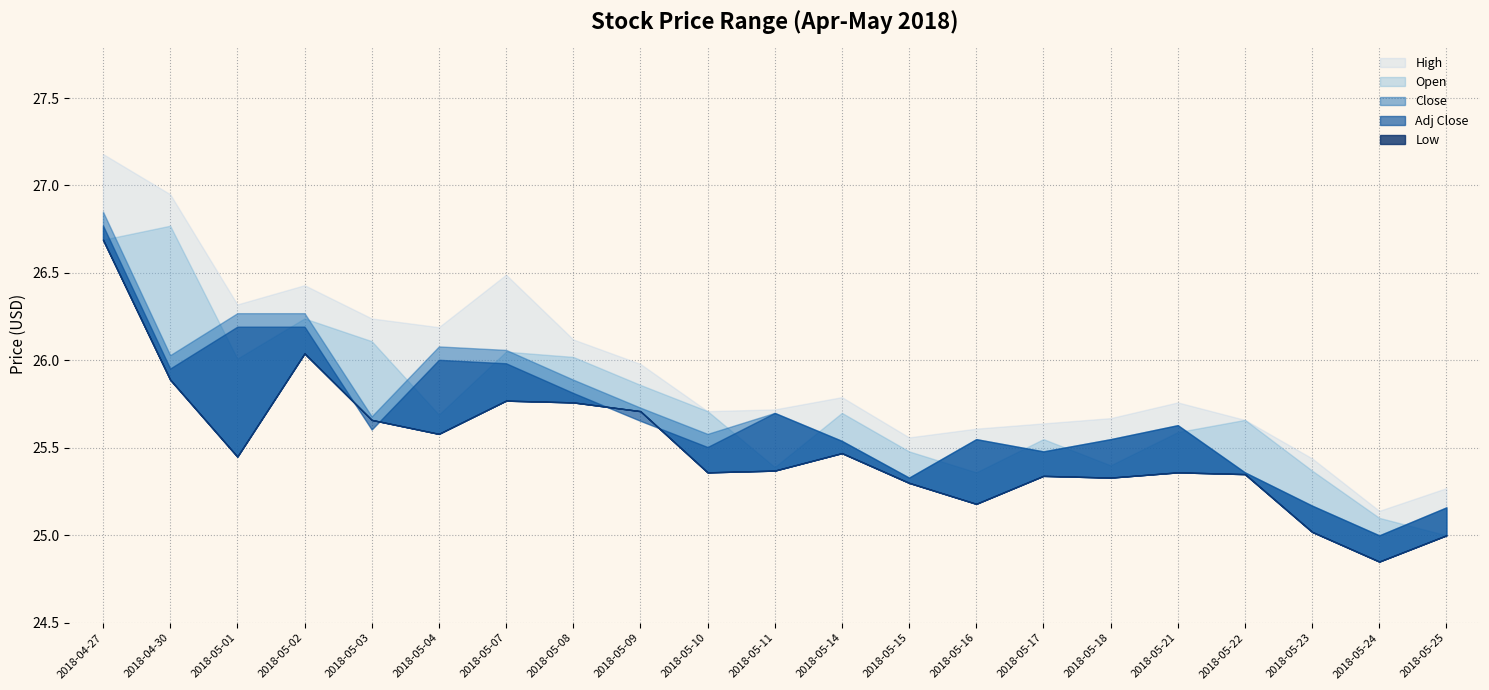

True or false: Close has more than 2 points higher than both neighbors.

True